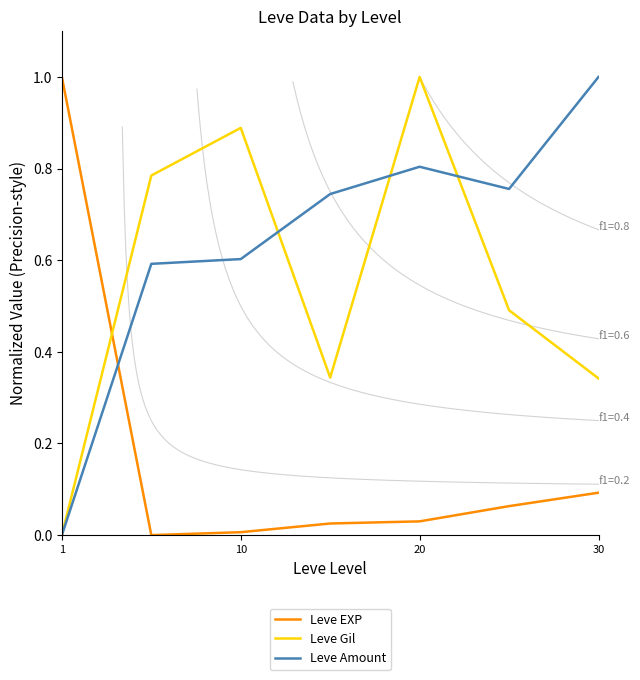

Is it true that Leve Amount equals 1.0 at 30?

True